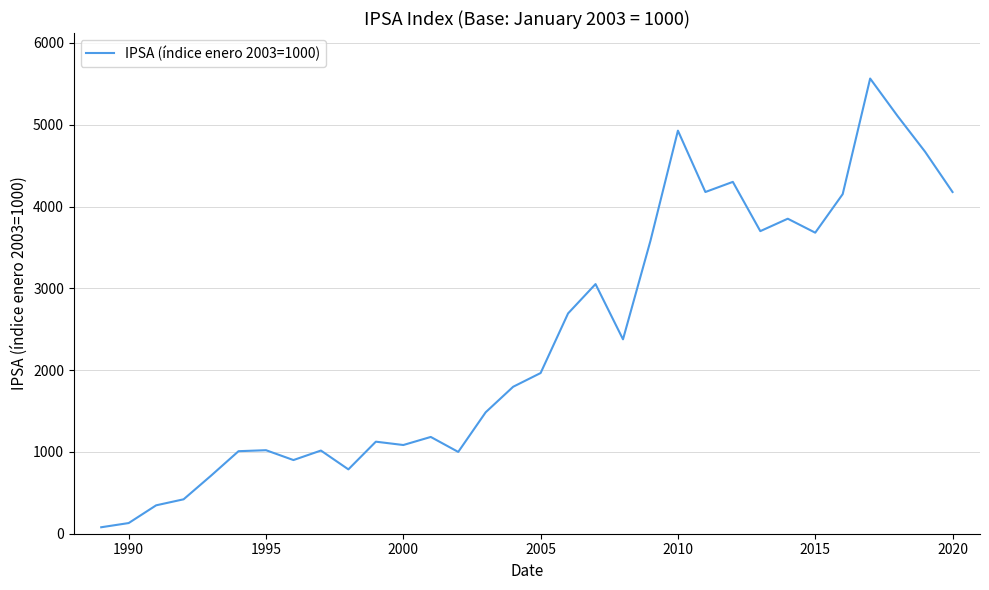

What is the difference between the maximum and minimum values?

5485.5